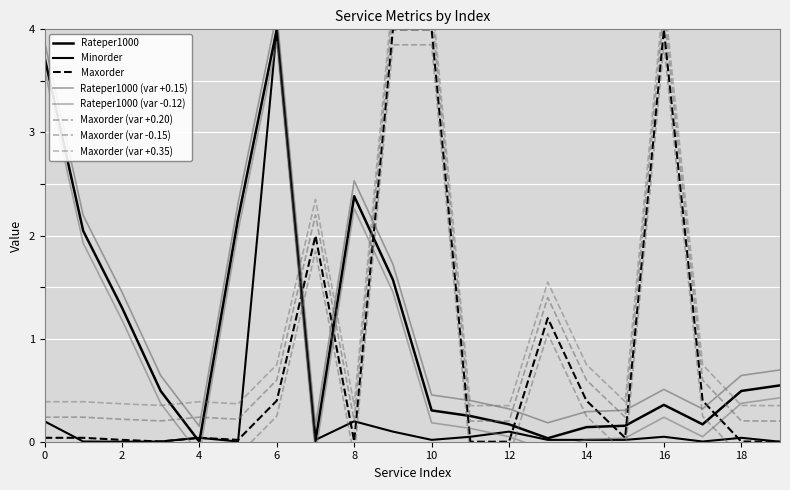

What is the sum of all Rateper1000 values?

20.3